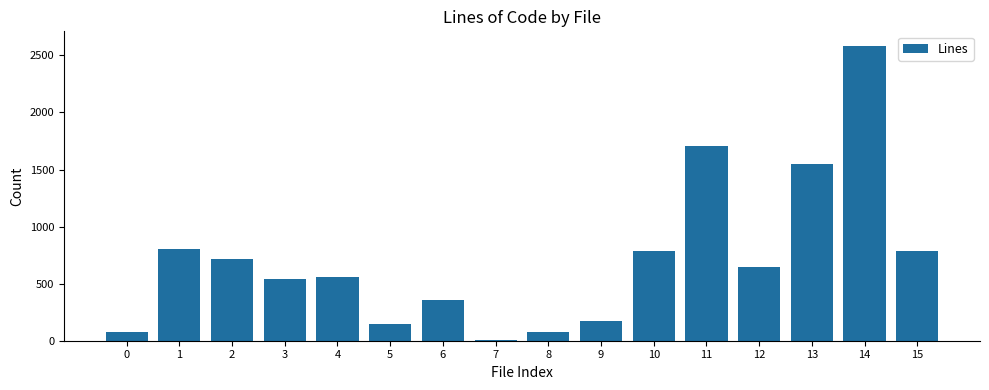

Is it true that the value at 2 is 149?

False